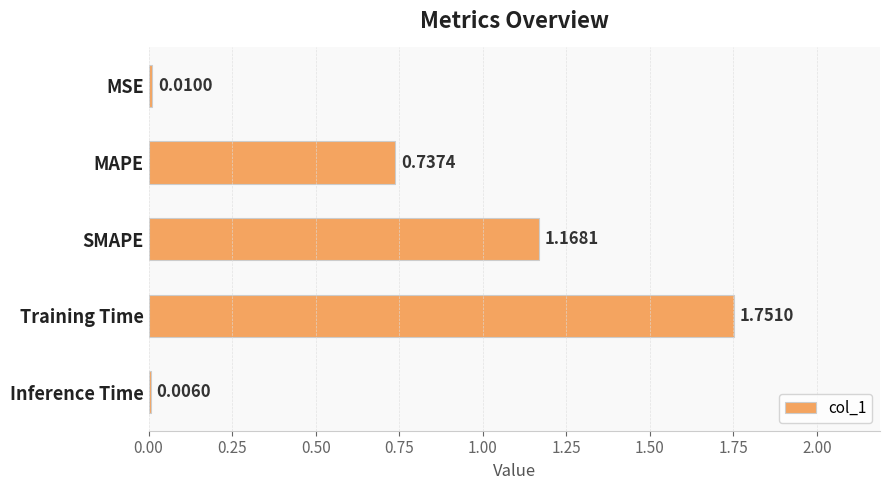

What is the sum of all values?

3.7